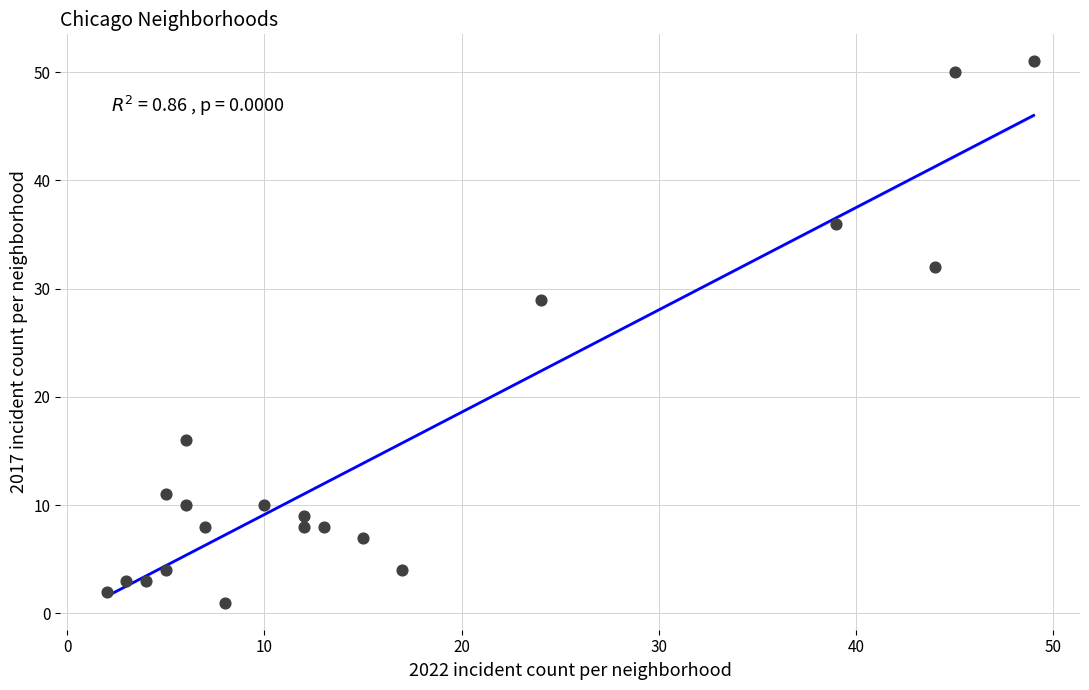

What is the range of X values (max minus min)?

47